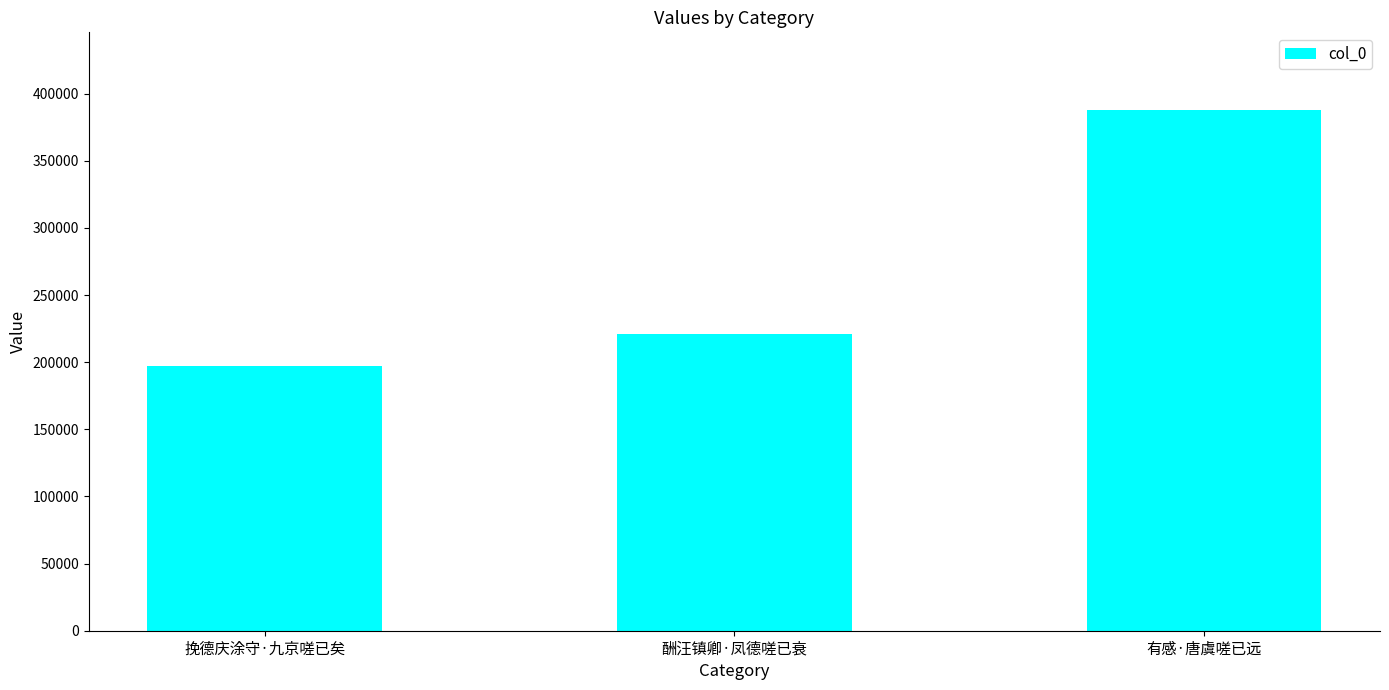

Reading right to left, transcribe all the data shown in this chart.

387522	221216	196796